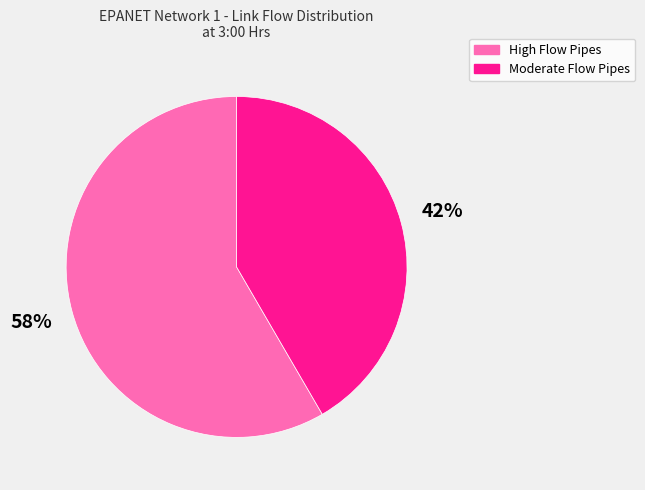

To the nearest percent, what is the average slice percentage?

50%